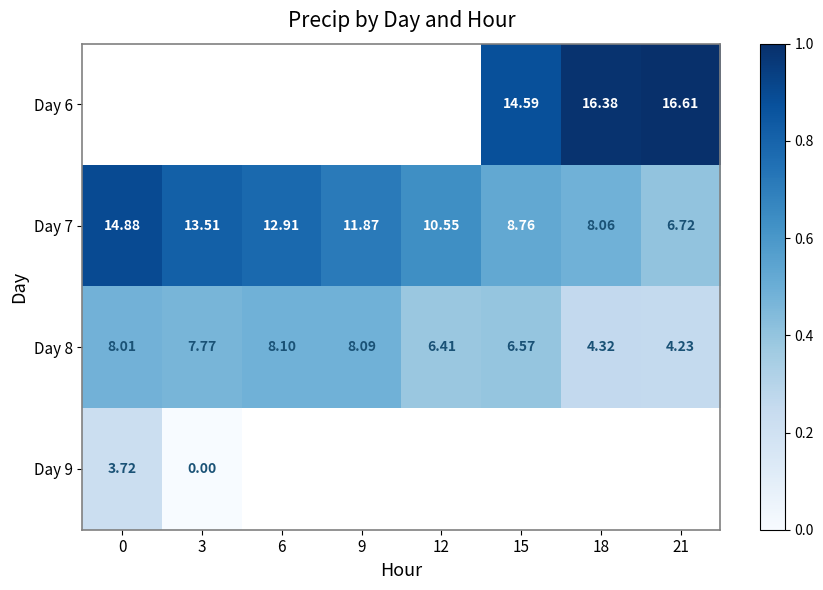

At which label is Day 8 closest to 0?

21